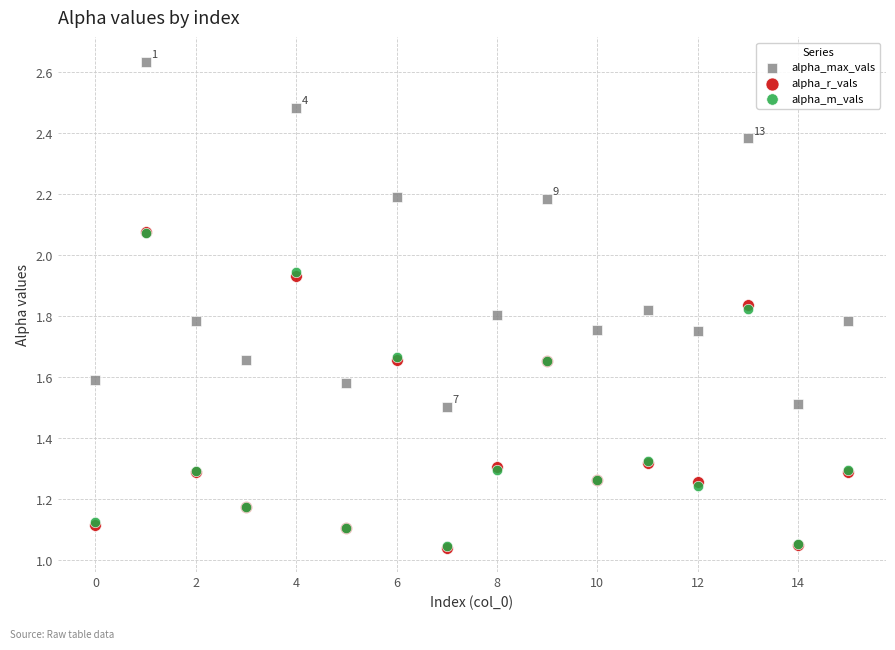

Which series reaches the maximum Y coordinate?

alpha_max_vals